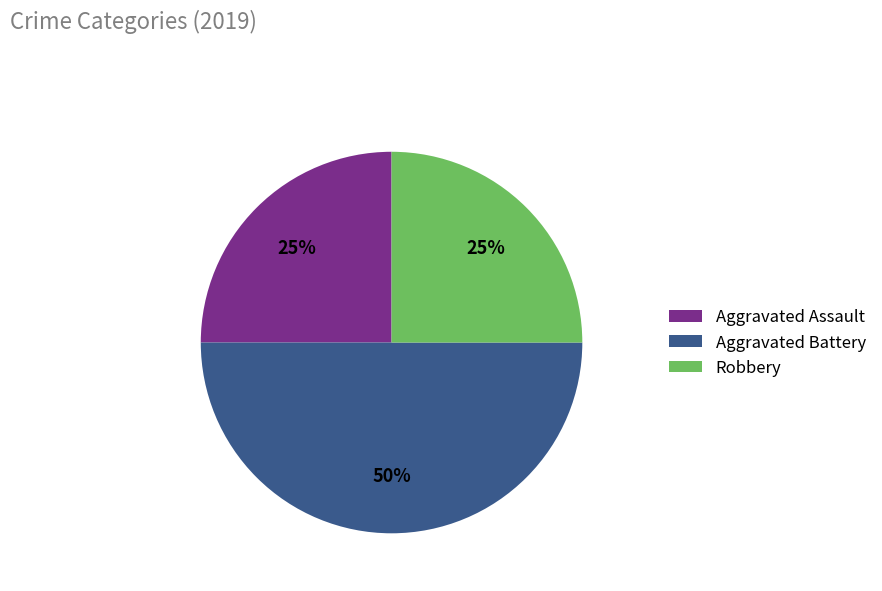

The Robbery slice represents 37% of the pie. True or false?

False